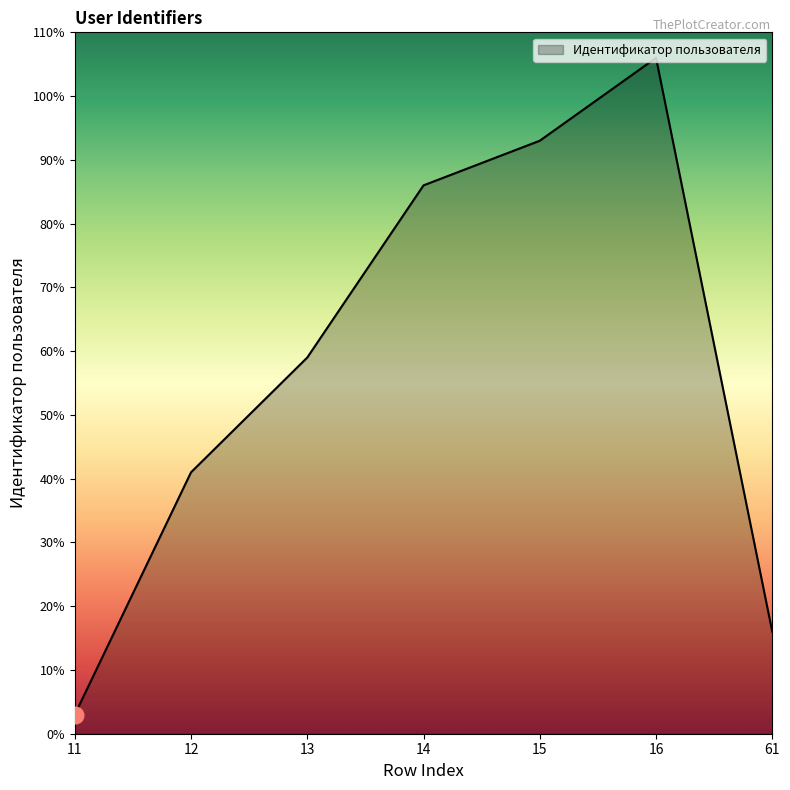

Is it true that the value at 16 is 34?

False